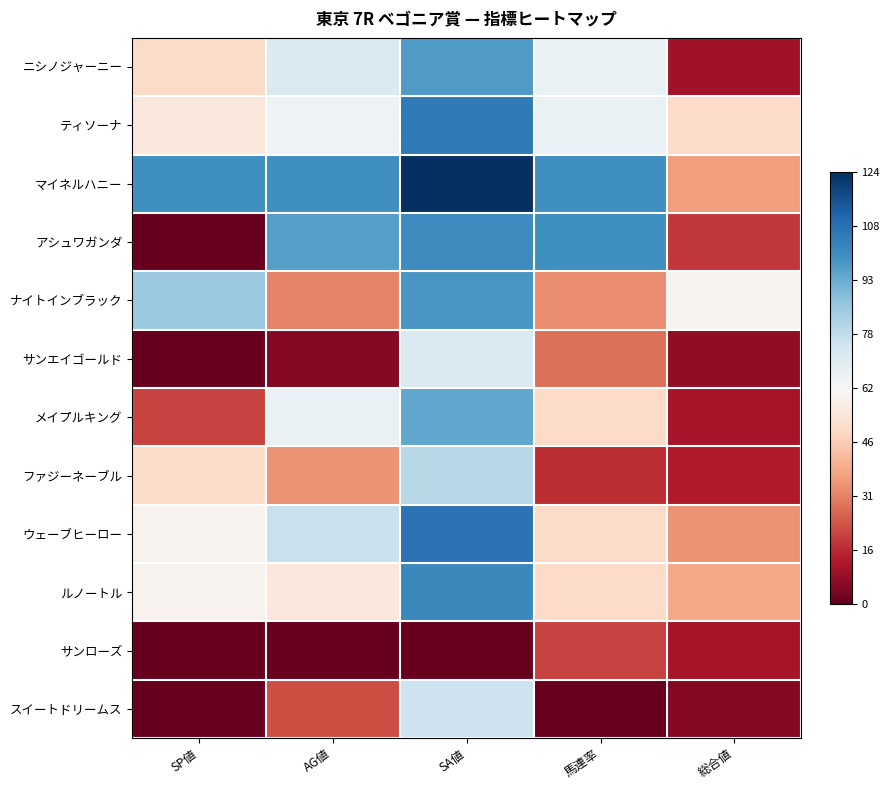

Which has a higher value, AG値 or SP値?

AG値